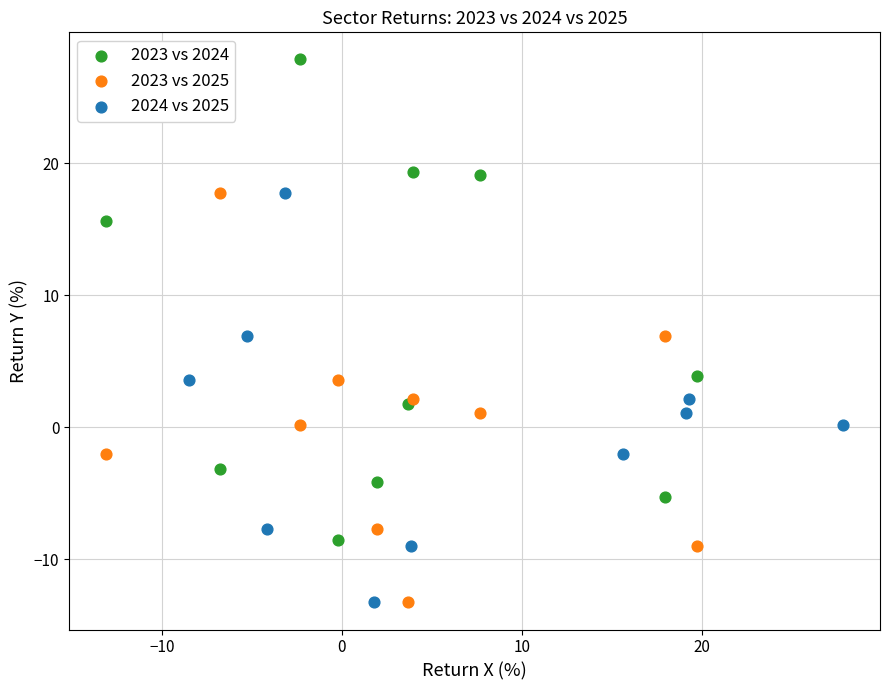

Which series has the largest Y range (max minus min)?

2023 vs 2024